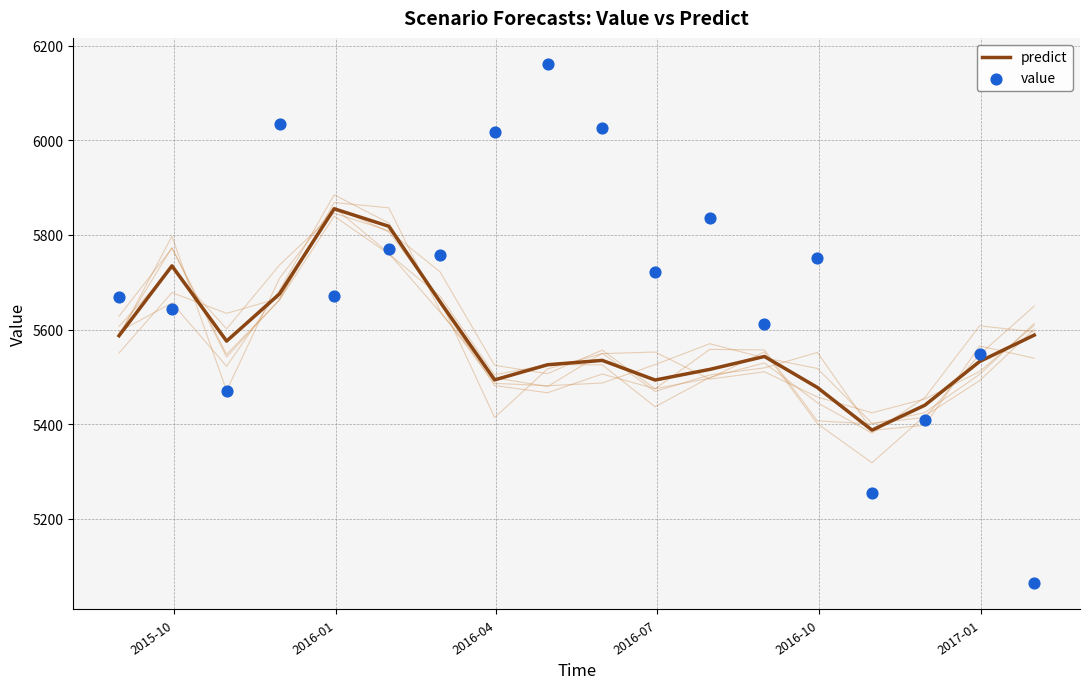

Which series has the largest total across all categories?

value